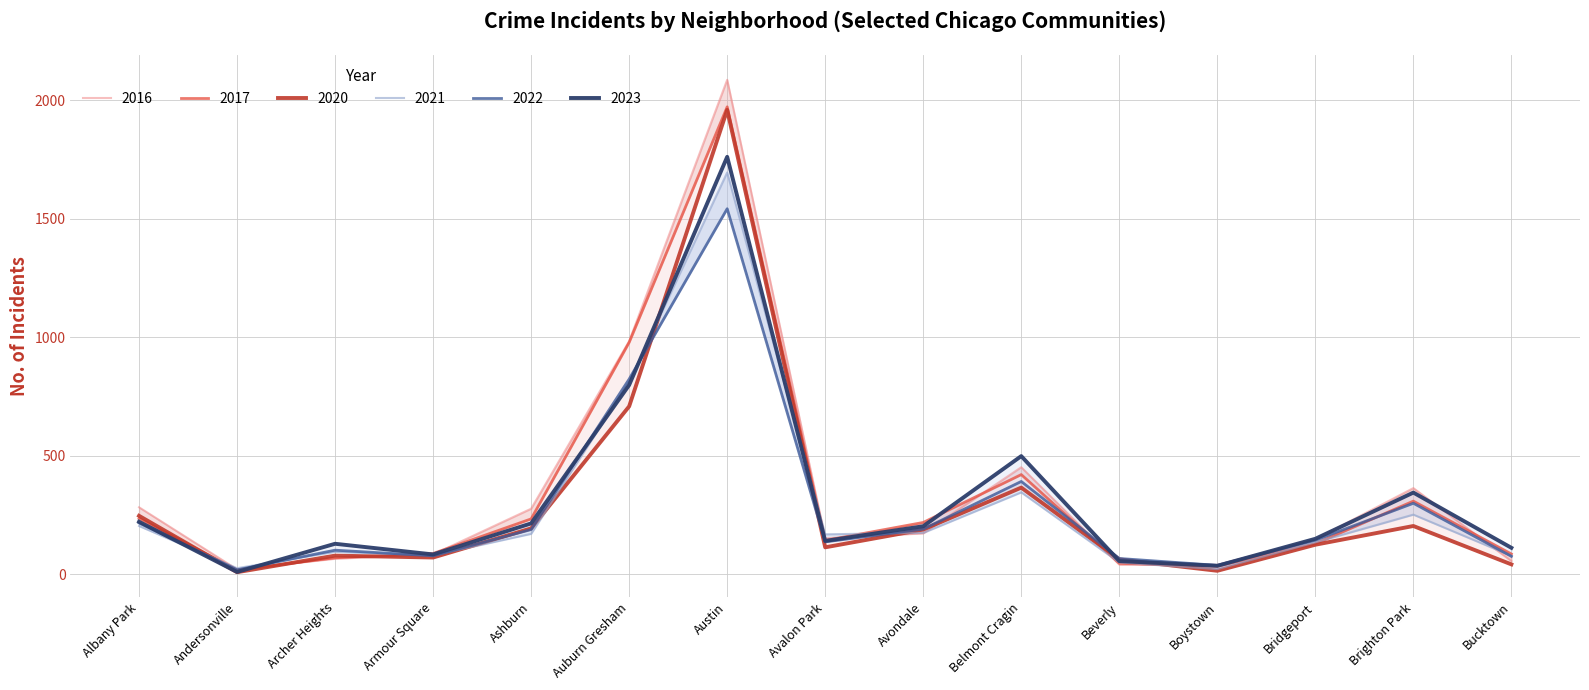

Where do 2023 and 2016 first cross each other?

Andersonville and Archer Heights